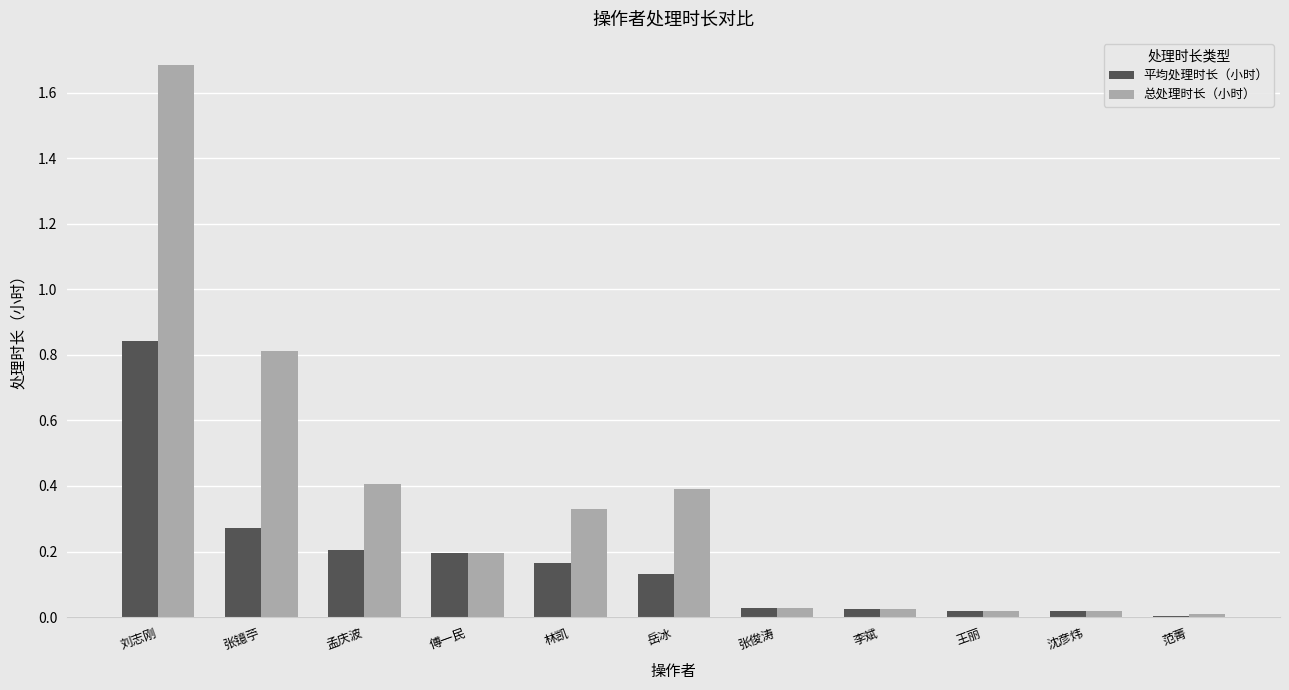

True or false: 总处理时长（小时） has a value of 0.5 at 林凯.

False